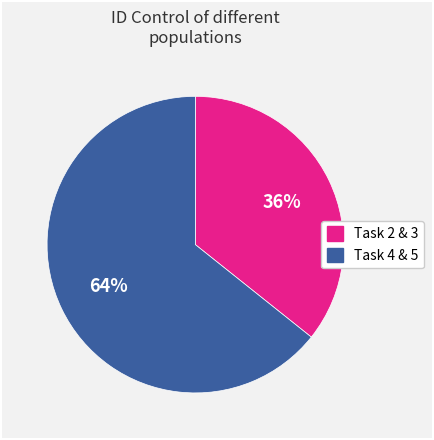

Count the number of slices in the pie.

2